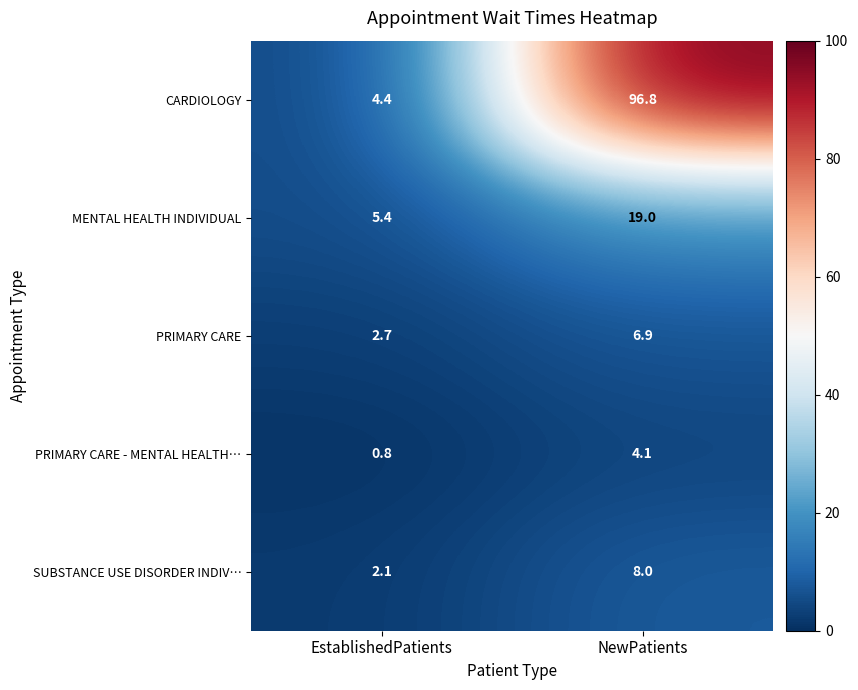

Reading right to left, transcribe all the data shown in this chart.

CARDIOLOGY: NewPatients=96.8	EstablishedPatients=4.4
MENTAL HEALTH INDIVIDUAL: NewPatients=19.0	EstablishedPatients=5.4
PRIMARY CARE: NewPatients=6.9	EstablishedPatients=2.7
PRIMARY CARE - MENTAL HEALTH…: NewPatients=4.1	EstablishedPatients=0.8
SUBSTANCE USE DISORDER INDIV…: NewPatients=8.0	EstablishedPatients=2.1